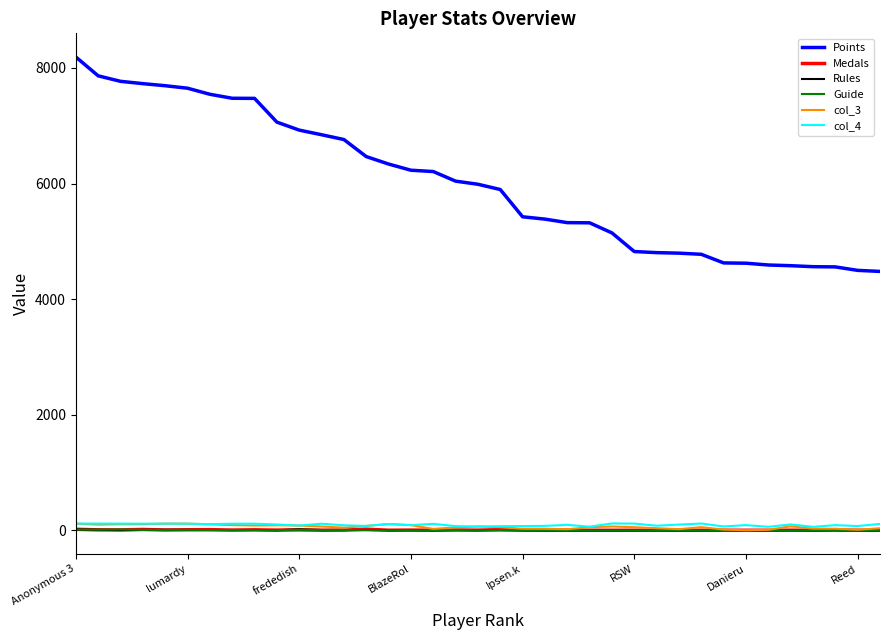

What is the maximum value shown in the chart?

8189